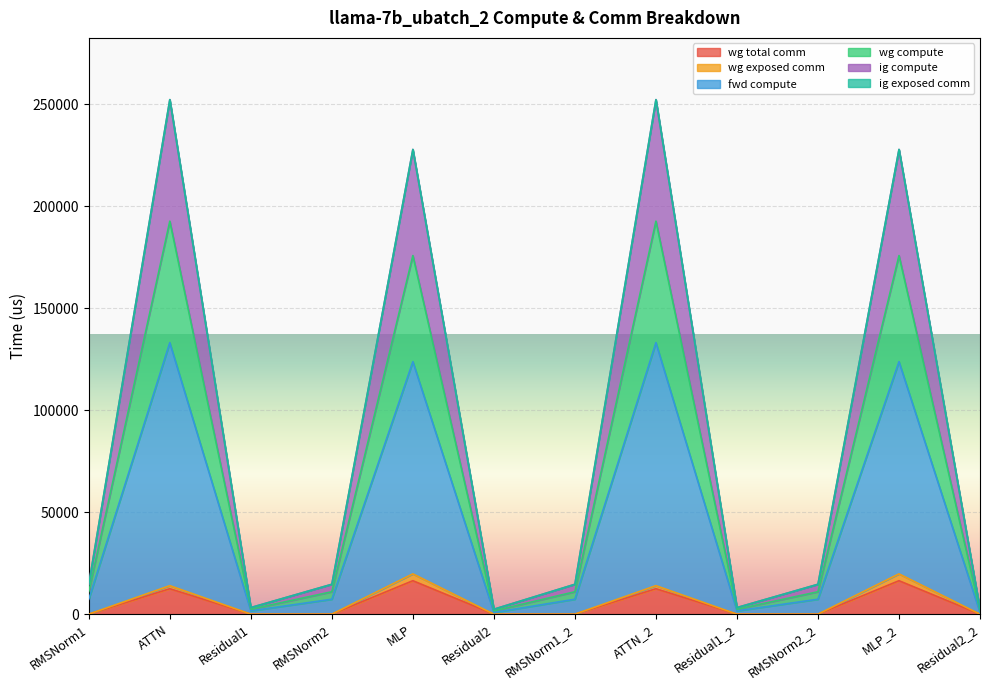

At which category is the sum across all series the highest?

ATTN_2